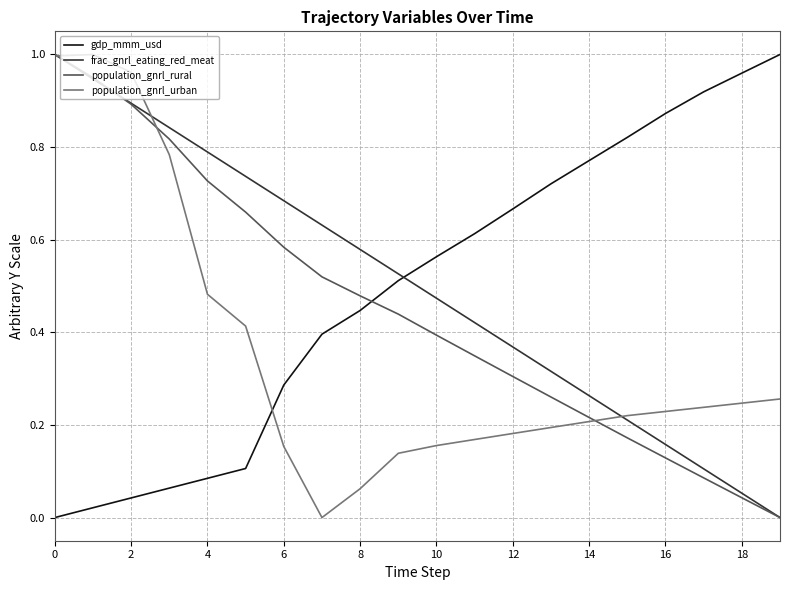

How many values in the population_gnrl_urban series exceed 0?

19